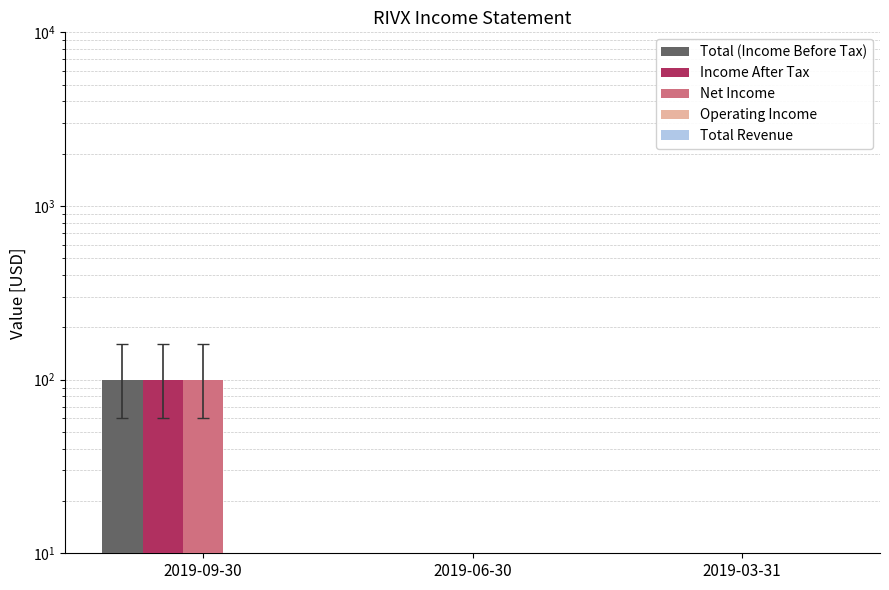

What are all the series names shown in the legend?

Total (Income Before Tax), Income After Tax, Net Income, Operating Income, Total Revenue